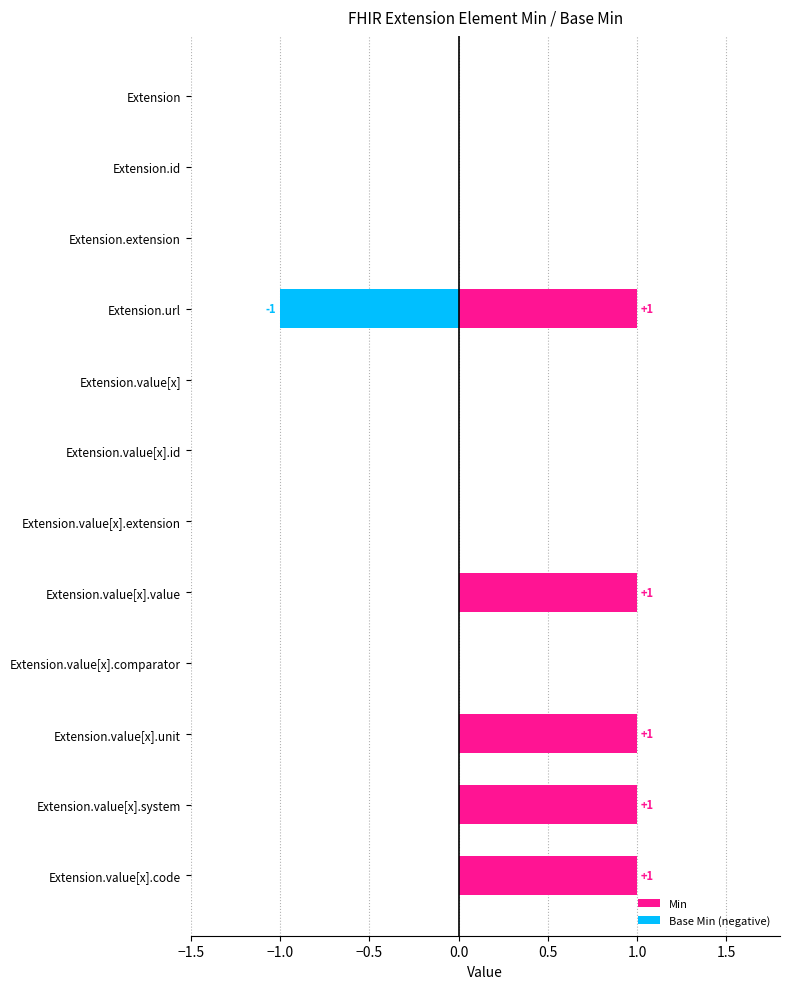

How many values in Min are above zero?

5